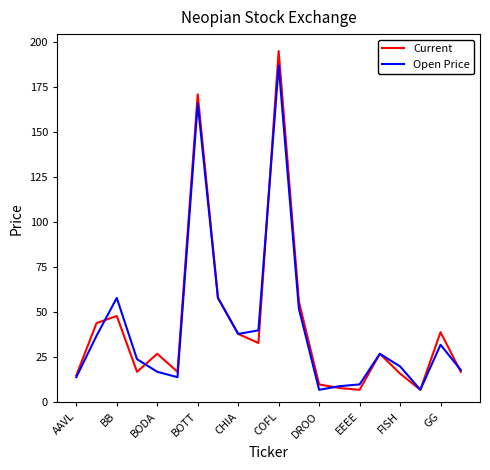

Which series has the widest spread of values?

Current